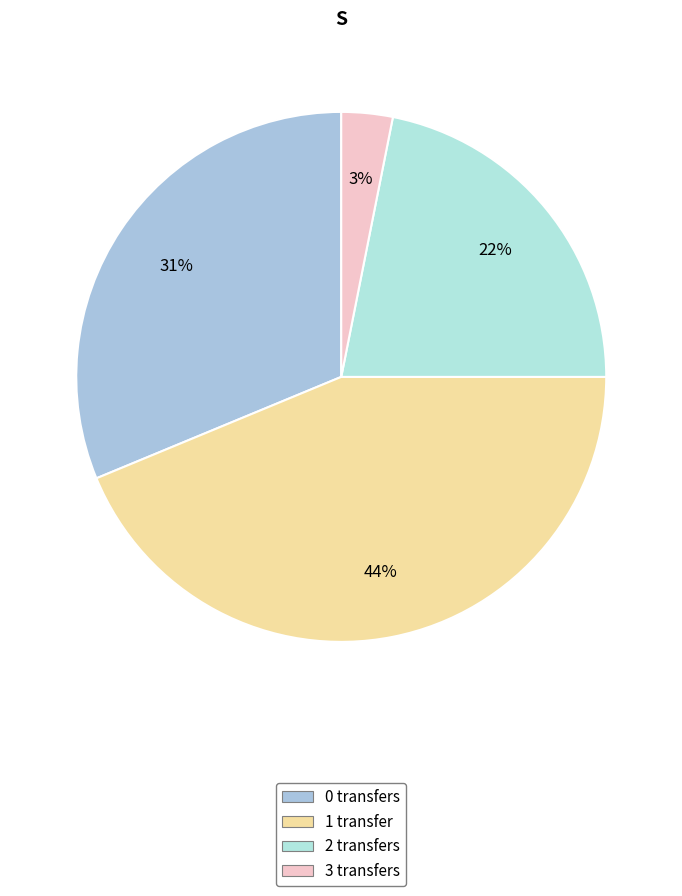

How many segments does this pie chart have?

4